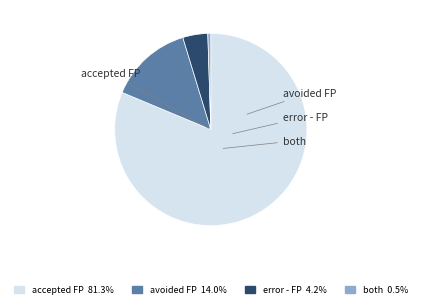

Combined, do accepted FP 81.3% and error - FP 4.2% account for over 50%?

Yes